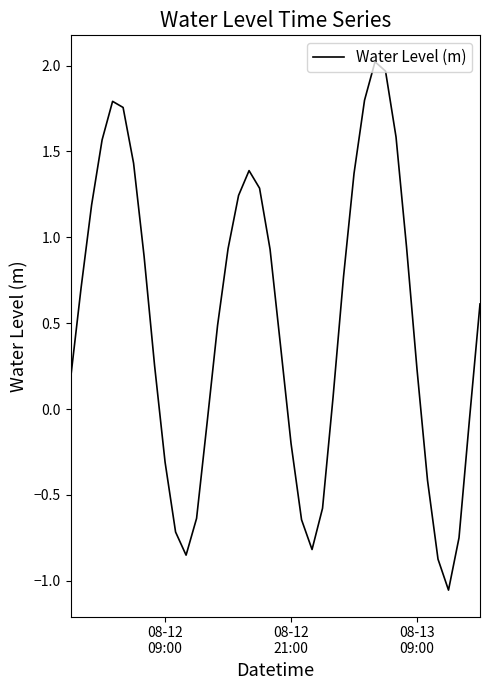

How many values are below 0?

14